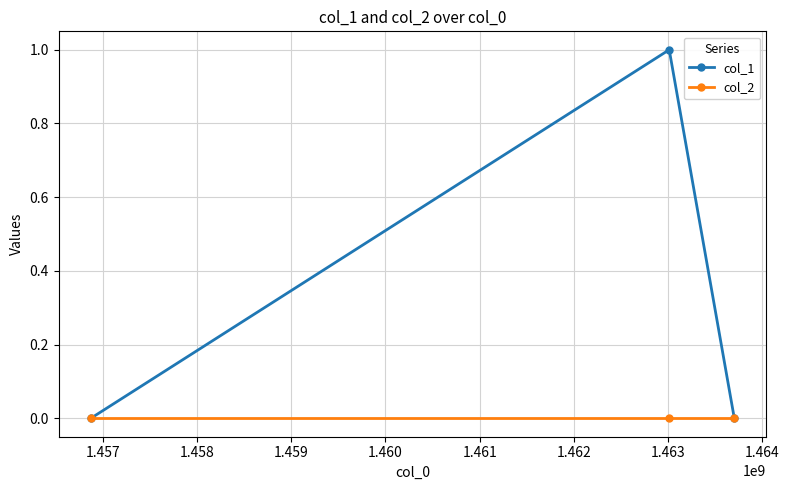

Count the number of categories in the chart.

3